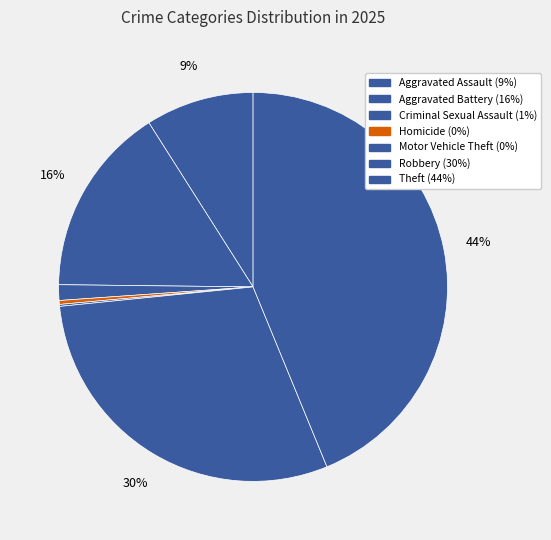

How much of the chart is everything except Aggravated Battery?

84.2%